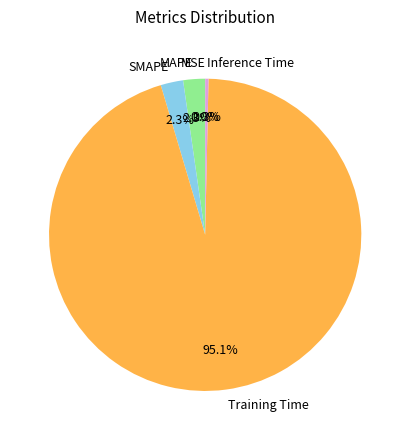

What is the majority slice?

Training Time